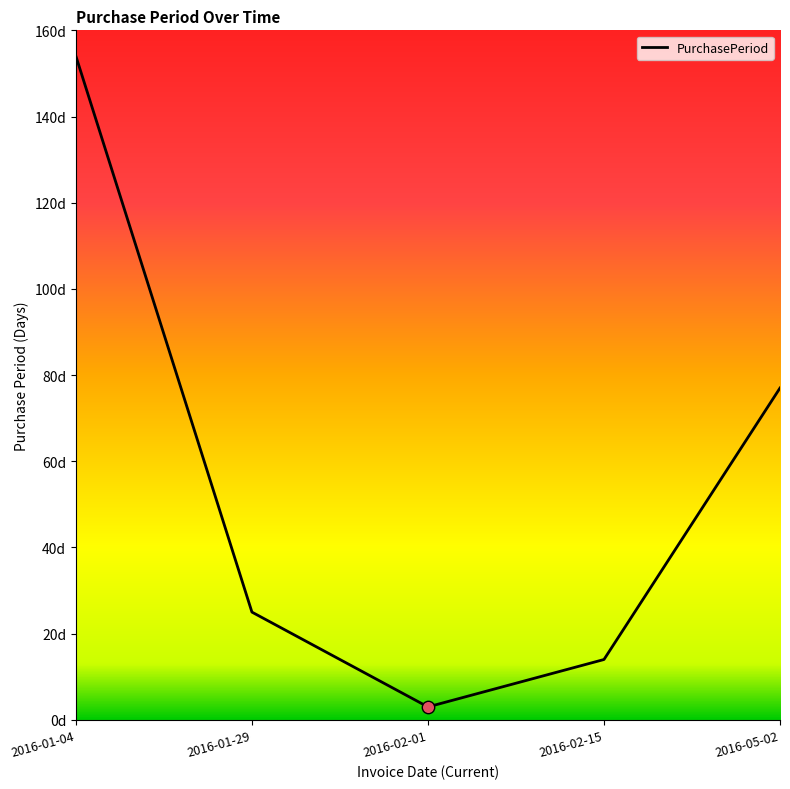

Between 2016-02-15 and 2016-01-04, which is larger?

2016-01-04